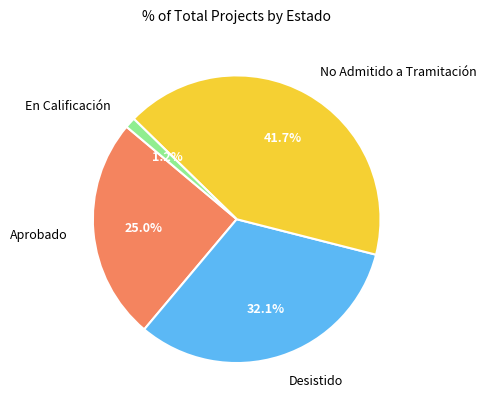

Does Aprobado represent more than half of the total?

No